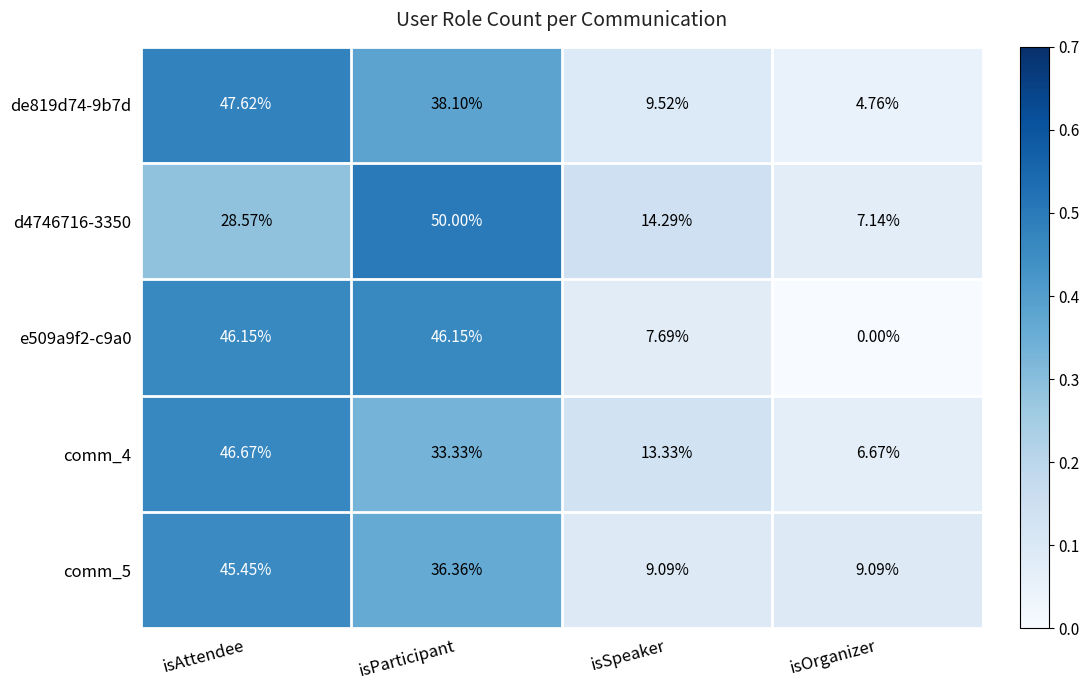

What is the total value across all series at isSpeaker?

53.9